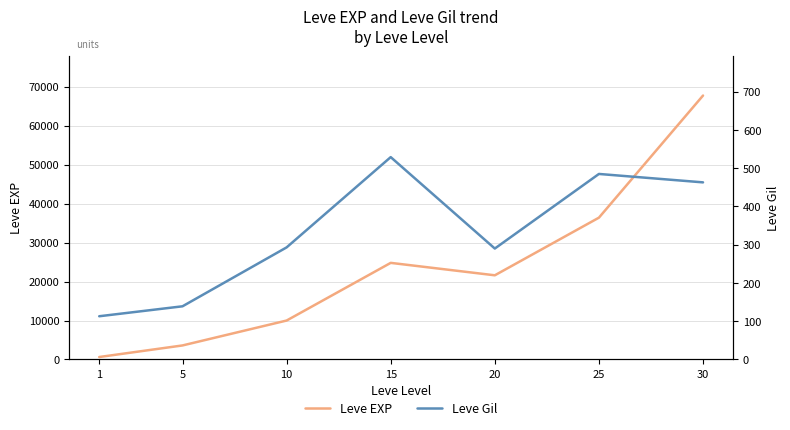

What is the maximum value for Leve EXP?

67730